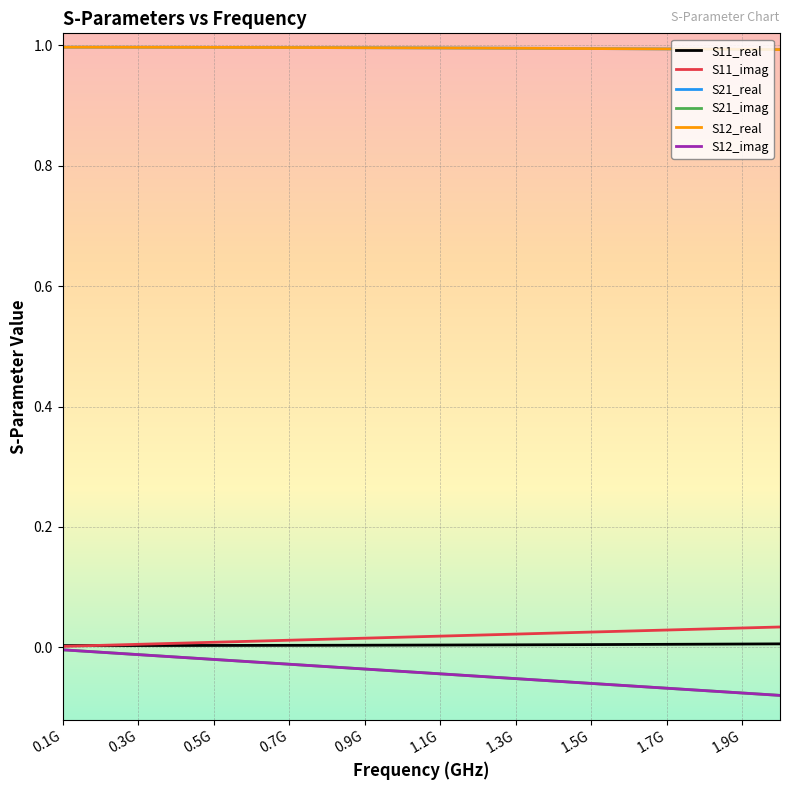

Is this an area chart (filled region under the line)?

No